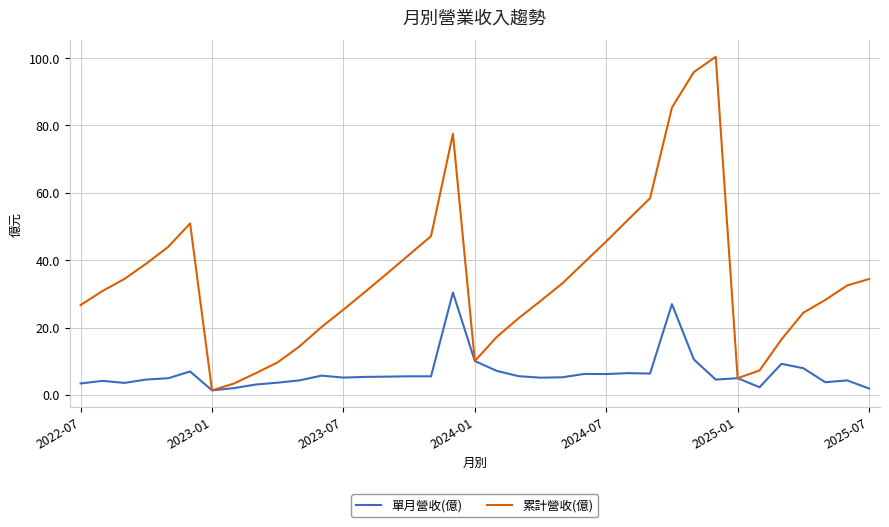

What is the maximum value for 單月營收(億)?

30.4